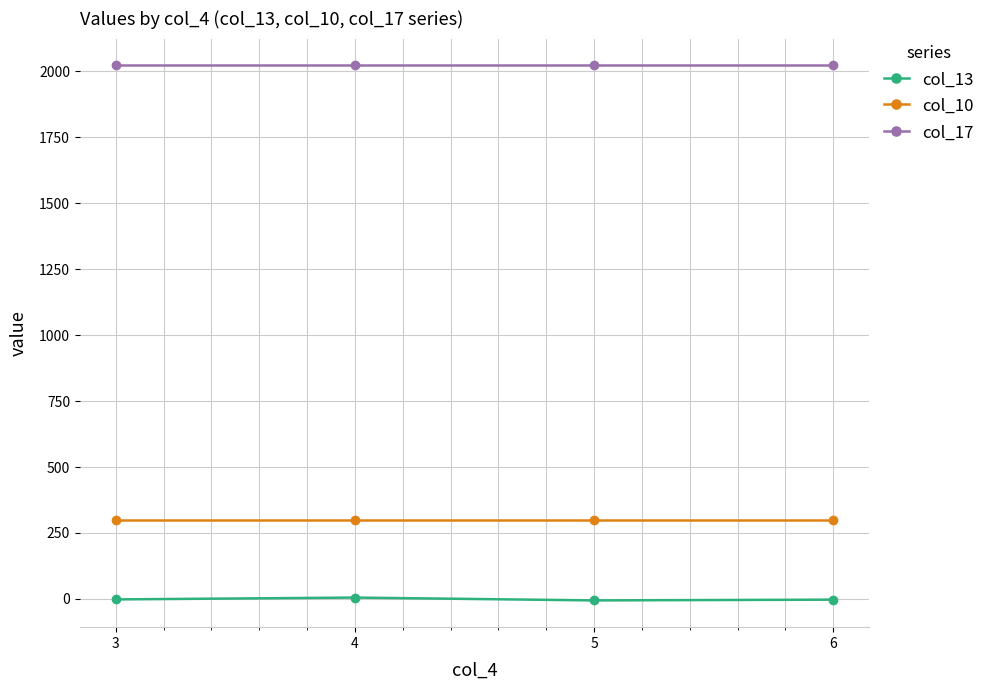

Is it true that col_10 equals 190.6 at 3?

False